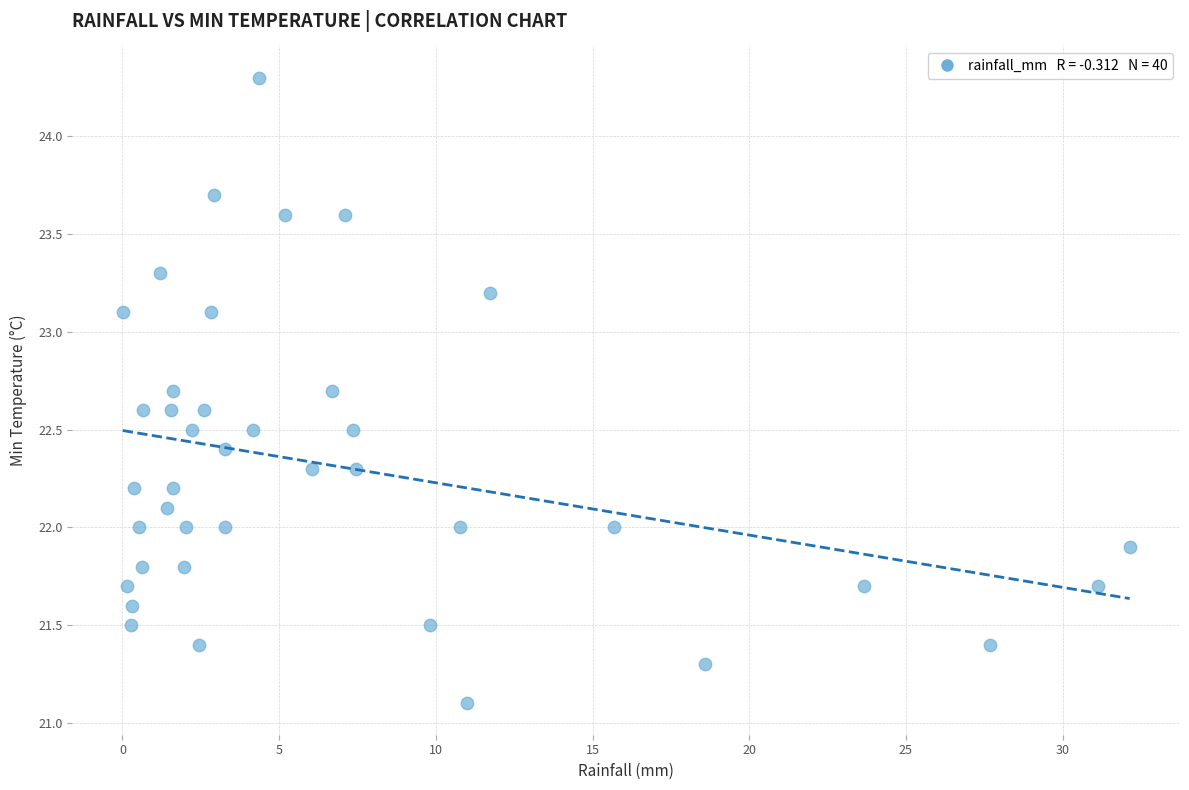

What is the range of Y values (max minus min)?

3.2